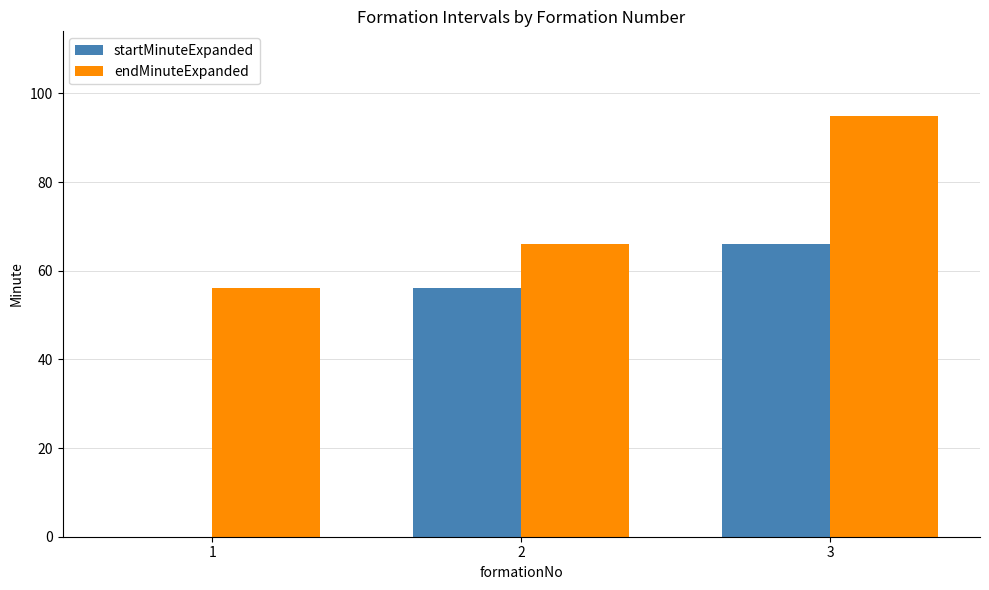

What are all the series names shown in the legend?

startMinuteExpanded, endMinuteExpanded